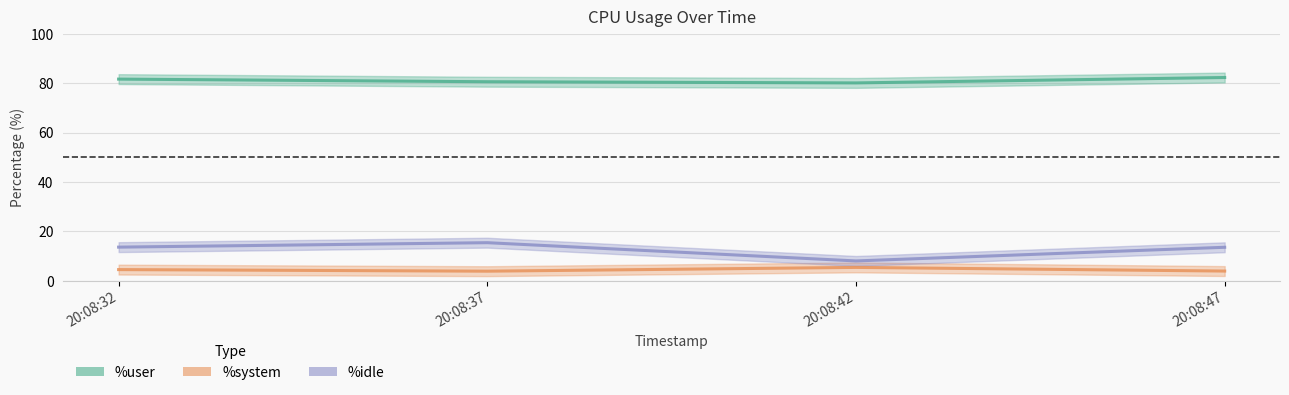

Read the %system value at 20:08:32.

4.5